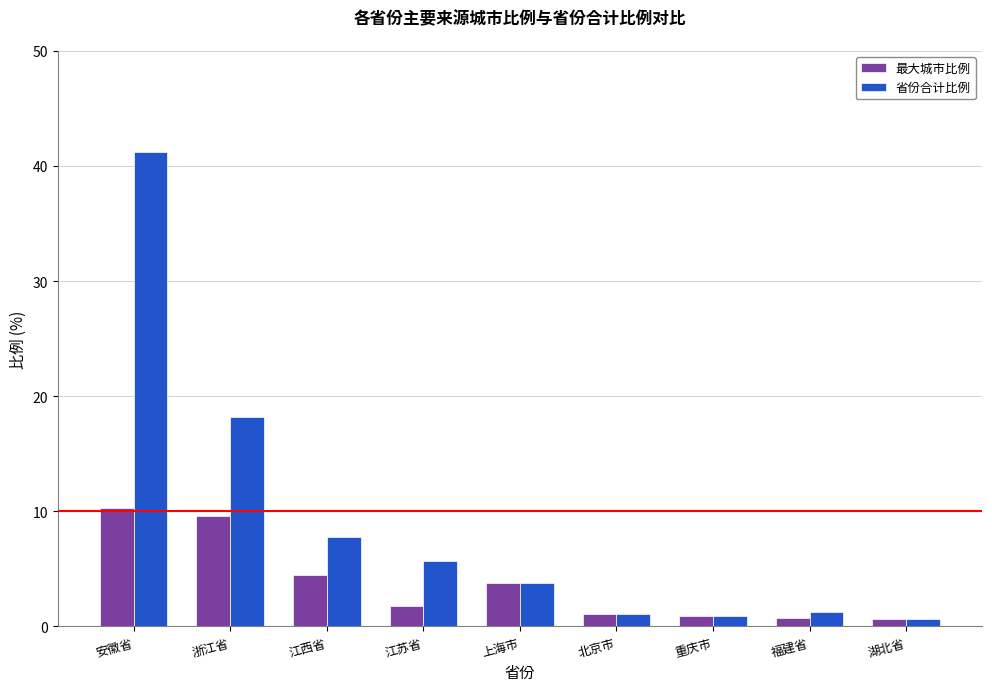

Which label corresponds to the largest value in the chart?

安徽省